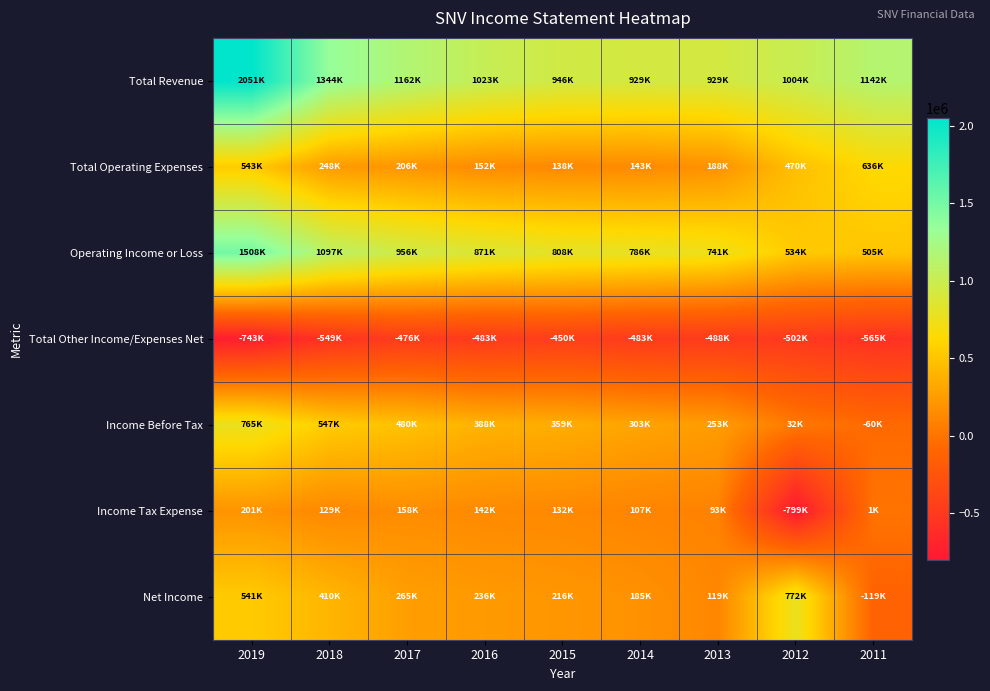

What is the minimum value shown in the chart?

-798700